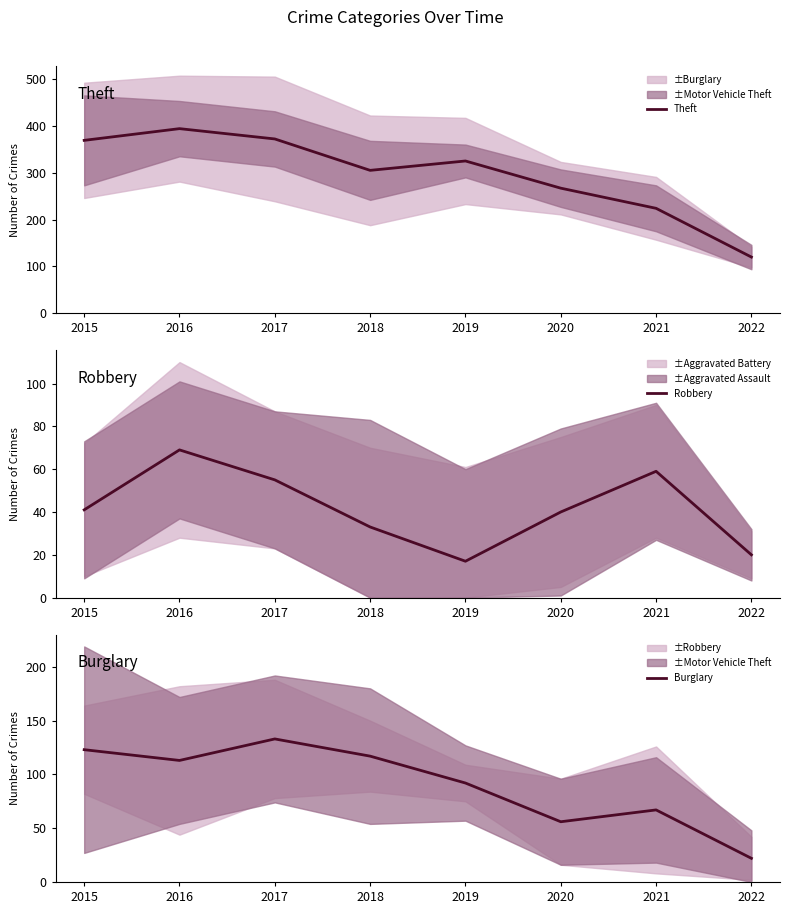

In Theft, how many points are lower than both neighbors (excluding endpoints)?

1